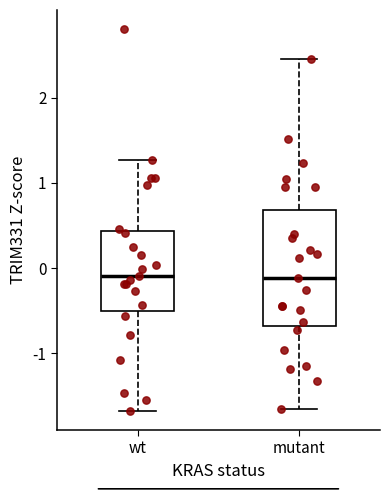

Reading left to right, transcribe this box plot: for each box, give where its median line is, the range the box spans, and where its two whiskers end, as read against the y-axis. The values are not printed on the chart, so give them approximately, as read against the axis.

wt: median -0.1, box -0.5 to 0.4, whiskers -1.7 to 1.3
mutant: median -0.1, box -0.7 to 0.7, whiskers -1.7 to 2.5